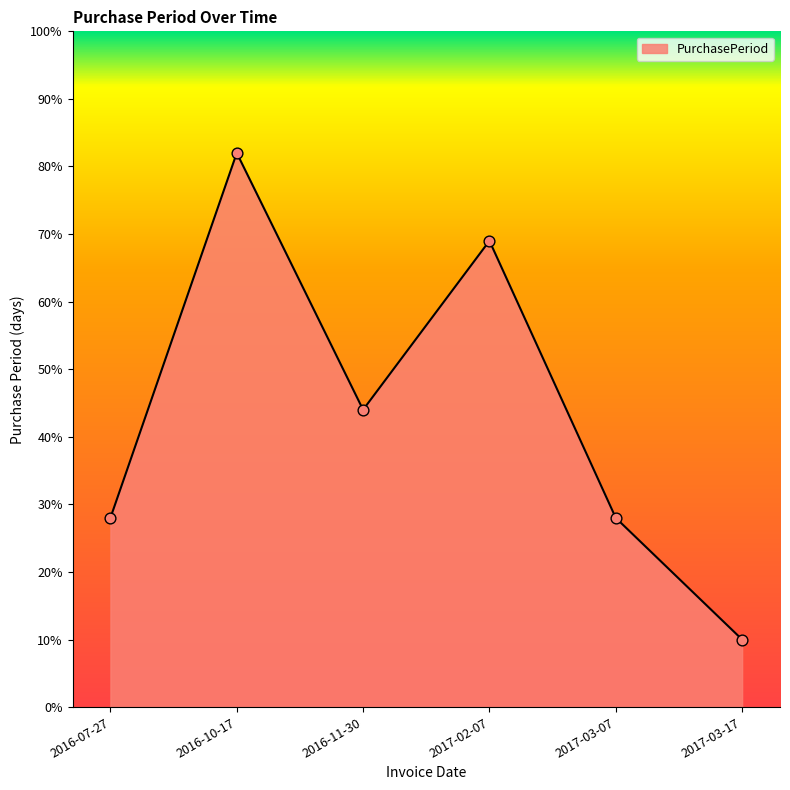

Between 2016-07-27 and 2017-02-07, which is larger?

2017-02-07